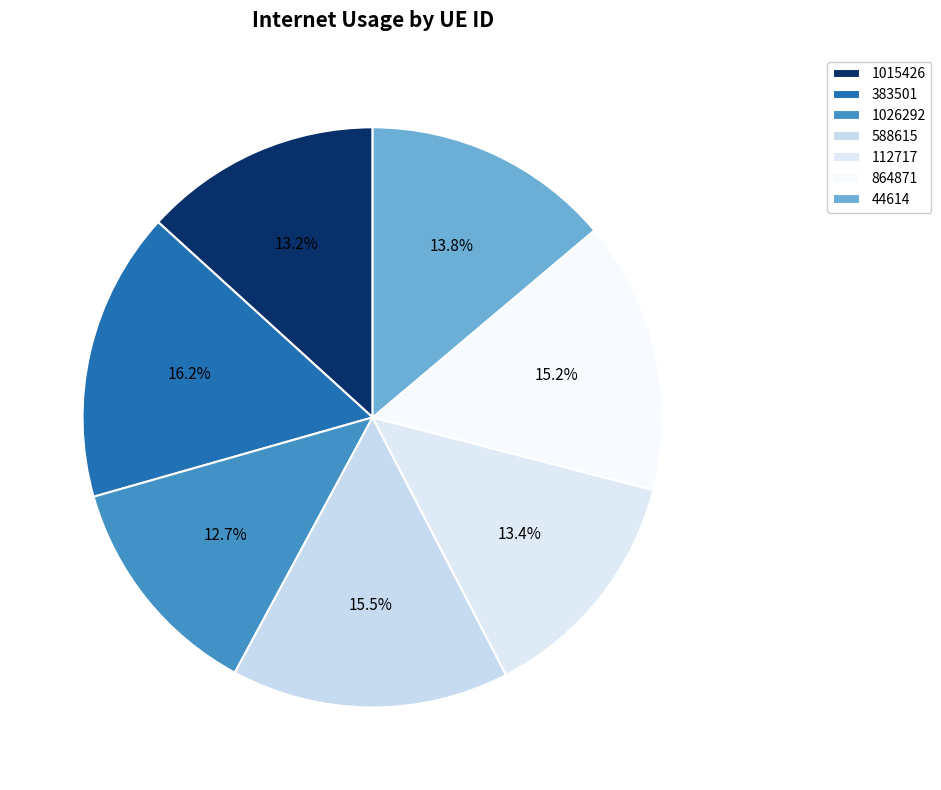

Is there a majority slice in this chart?

No